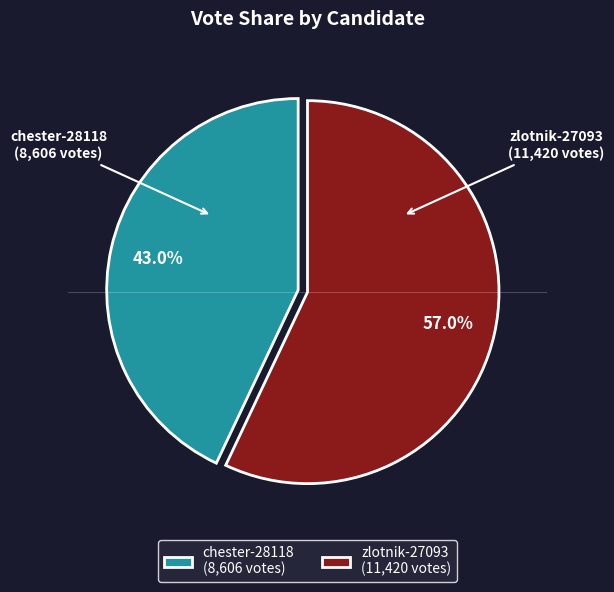

To the nearest percent, what portion does zlotnik-27093 represent?

57%